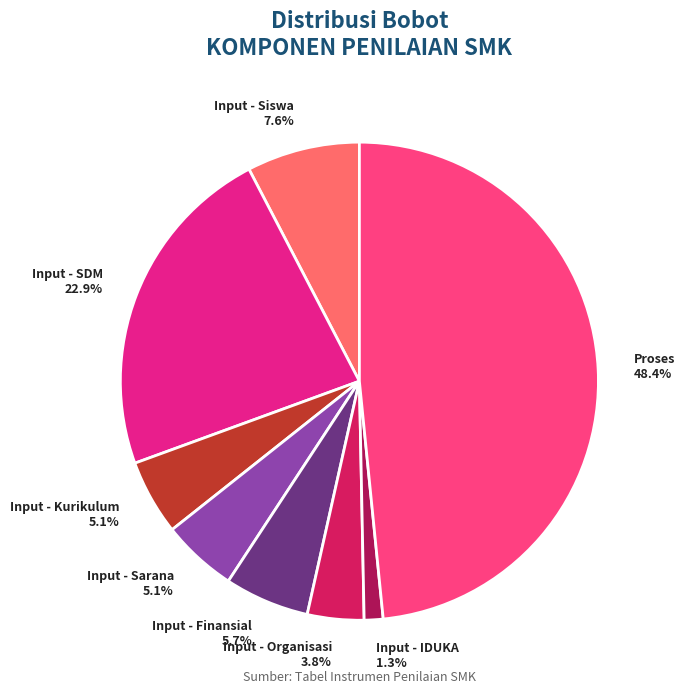

Is the sum of Input - Finansial and Input - SDM greater than half?

No